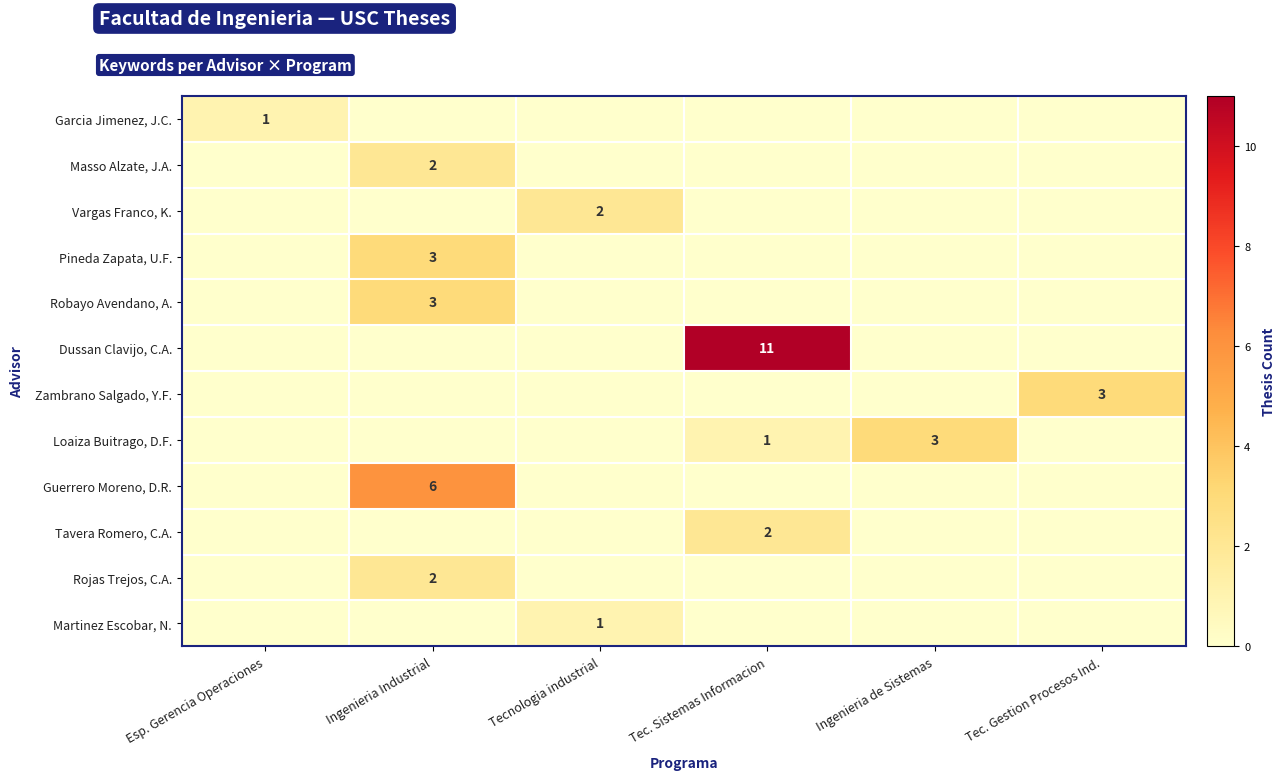

Is it true that Masso Alzate, J.A. equals 2 at Ingenieria Industrial?

True